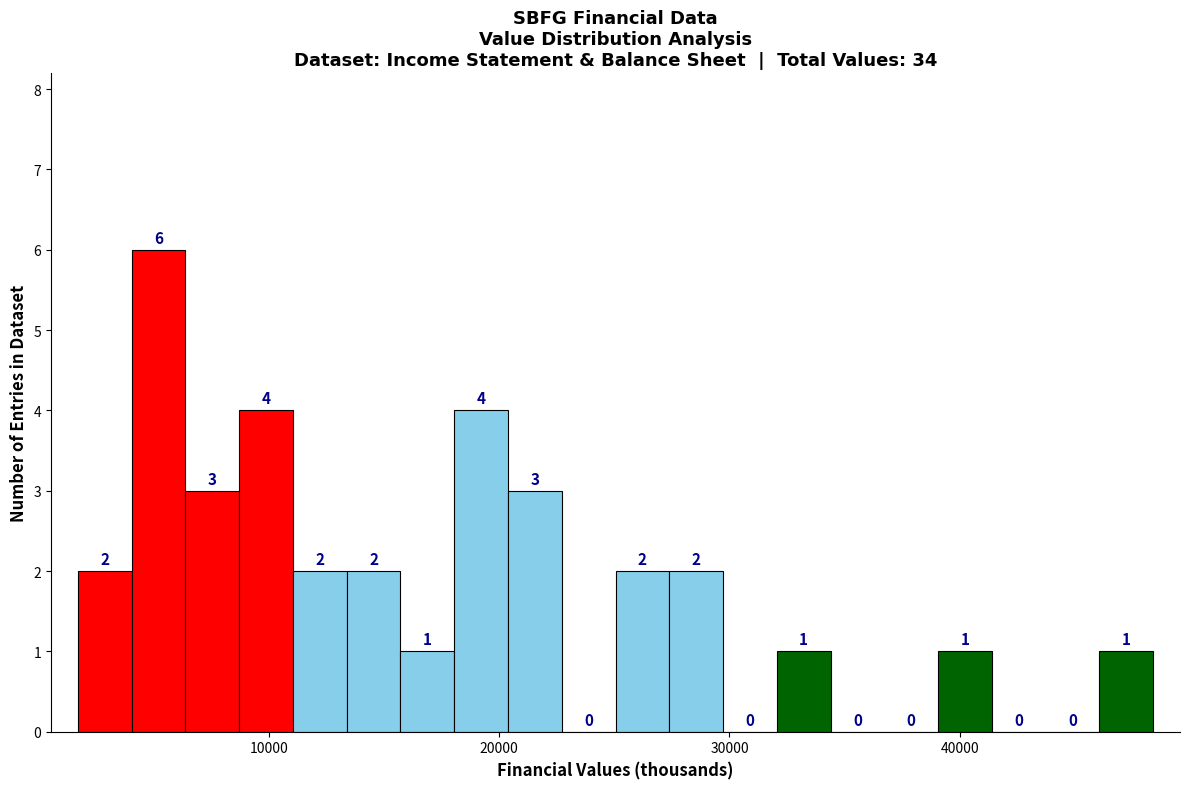

Read against the x-axis, roughly where is the centre of the tallest bar?

5000